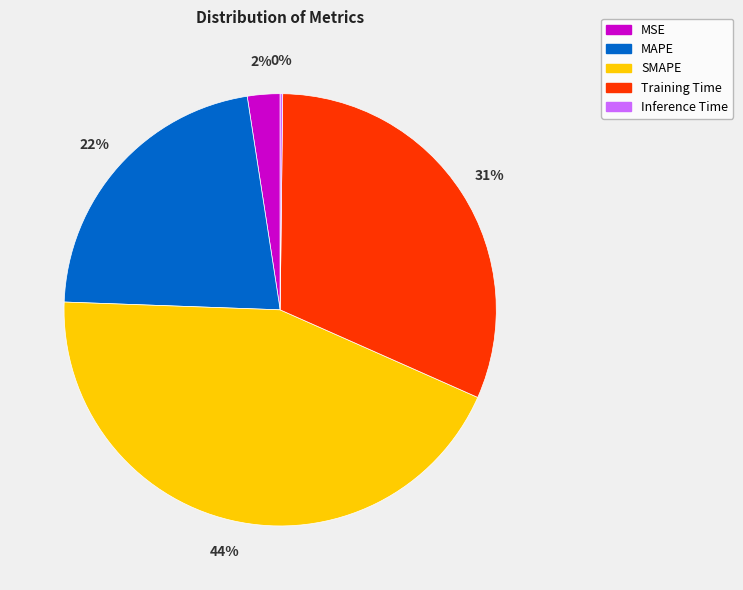

To the nearest percent, what percentage of the pie is MAPE?

22%